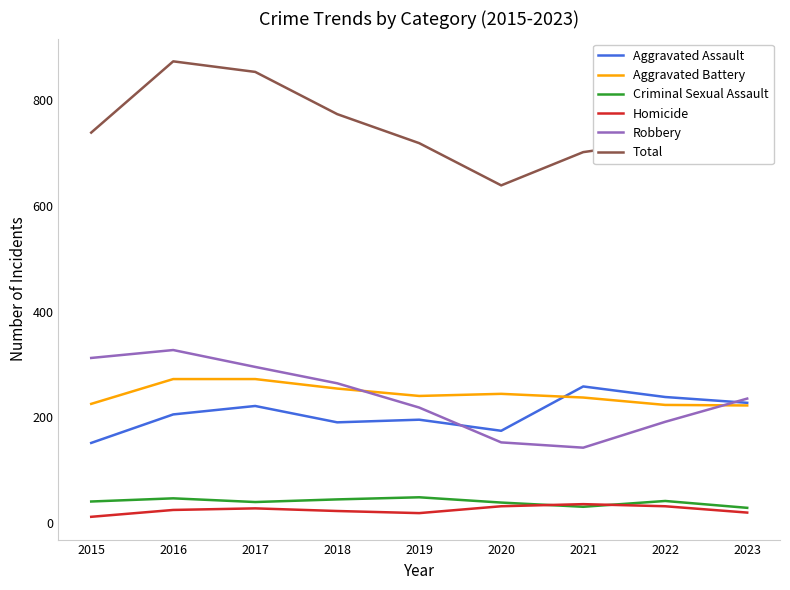

At how many categories does at least one series exceed 502?

9